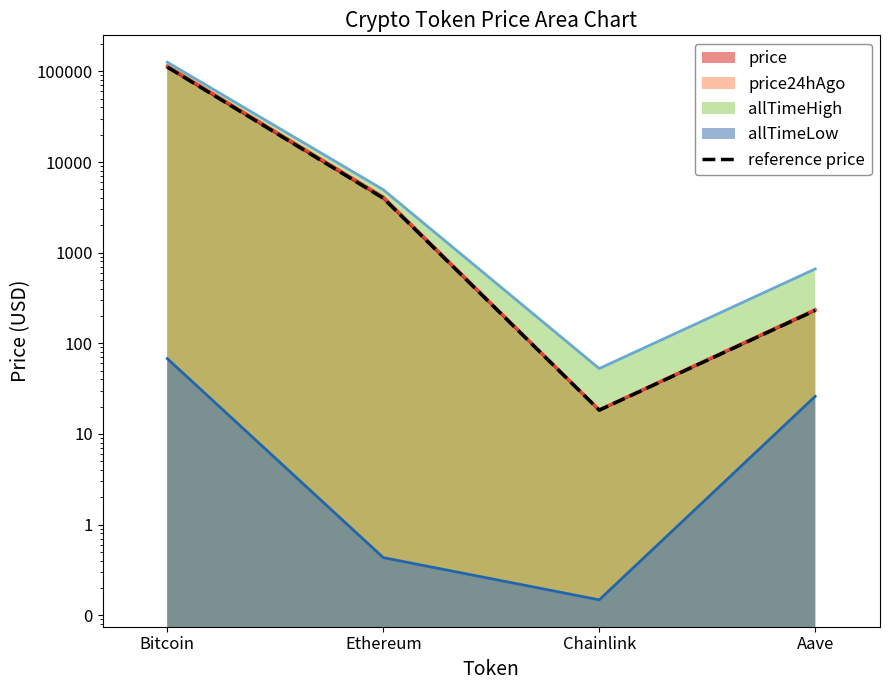

Does the chart display data point markers on the line(s)?

No